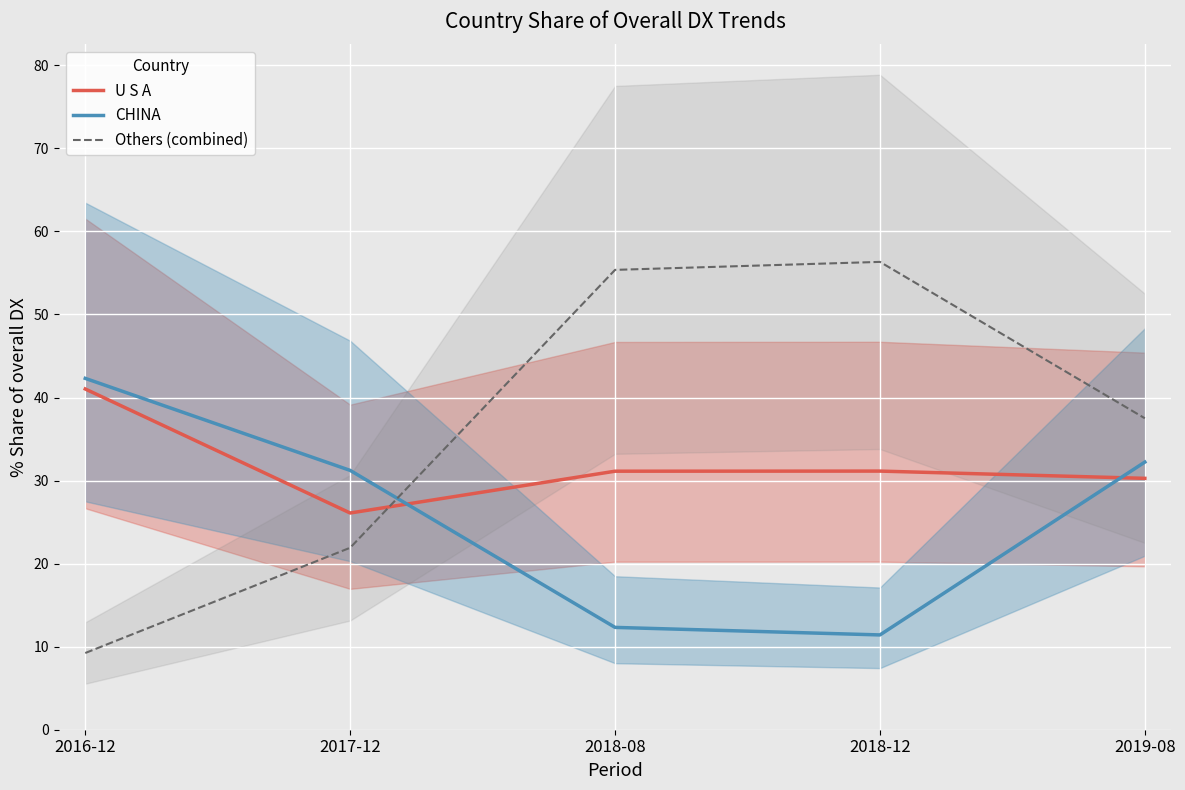

What is the label of the 1st point from the left?

2016-12